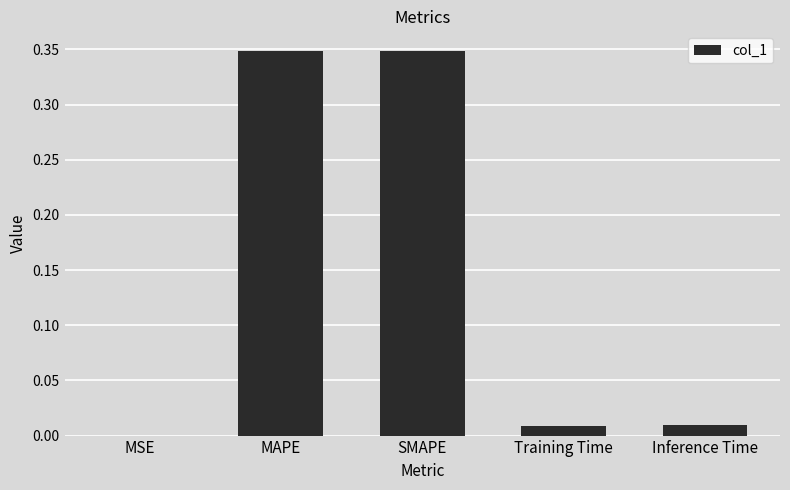

Does the chart contain stacked bars?

No